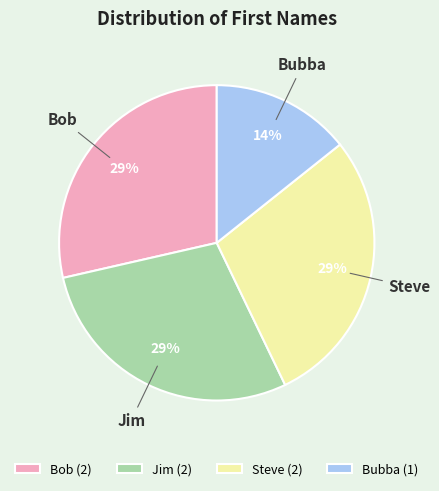

How many segments does this pie chart have?

4